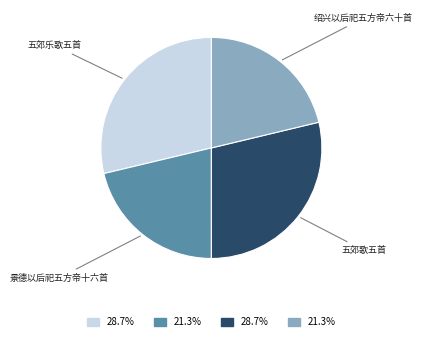

Is there a majority slice in this chart?

No